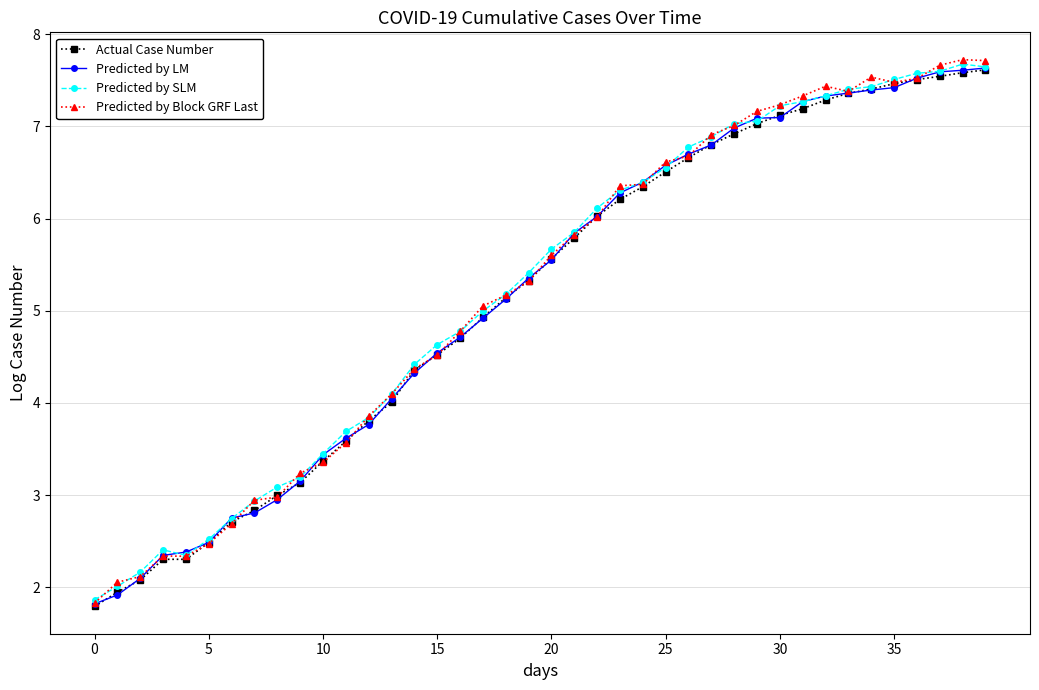

Reading right to left, transcribe all the data shown in this chart.

Actual Case Number: 7.6	7.6	7.5	7.5	7.5	7.4	7.4	7.3	7.2	7.1	7.0	6.9	6.8	6.7	6.5	6.3	6.2	6.0	5.8	5.6	5.3	5.1	4.9	4.7	4.5	4.4	4.0	3.8	3.6	3.4	3.1	3.0	2.8	2.7	2.5	2.3	2.3	2.1	1.9	1.8
Predicted by LM: 7.6	7.6	7.6	7.5	7.4	7.4	7.4	7.3	7.3	7.1	7.1	7.0	6.8	6.7	6.6	6.4	6.3	6.0	5.8	5.6	5.4	5.1	4.9	4.7	4.5	4.3	4.0	3.8	3.6	3.4	3.2	3.0	2.8	2.8	2.5	2.4	2.3	2.1	1.9	1.8
Predicted by SLM: 7.6	7.7	7.6	7.6	7.5	7.4	7.4	7.3	7.3	7.2	7.1	7.0	6.9	6.8	6.6	6.4	6.3	6.1	5.9	5.7	5.4	5.2	5.0	4.8	4.6	4.4	4.1	3.8	3.7	3.4	3.2	3.1	2.9	2.7	2.5	2.3	2.4	2.2	2.0	1.9
Predicted by Block GRF Last: 7.7	7.7	7.7	7.5	7.5	7.5	7.4	7.4	7.3	7.2	7.2	7.0	6.9	6.7	6.6	6.4	6.4	6.0	5.8	5.6	5.3	5.2	5.1	4.8	4.5	4.4	4.1	3.9	3.6	3.4	3.2	3.0	2.9	2.7	2.5	2.3	2.3	2.1	2.1	1.8